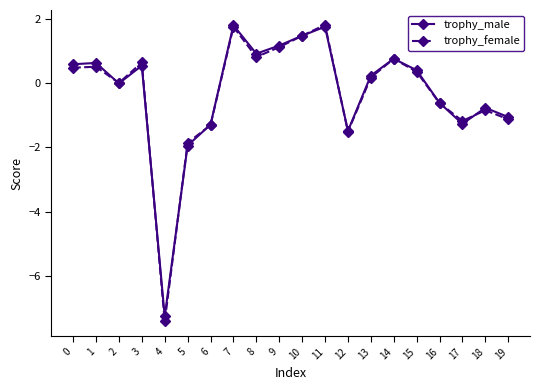

What is the value of the trophy_female point at the 1st from the left?

0.5